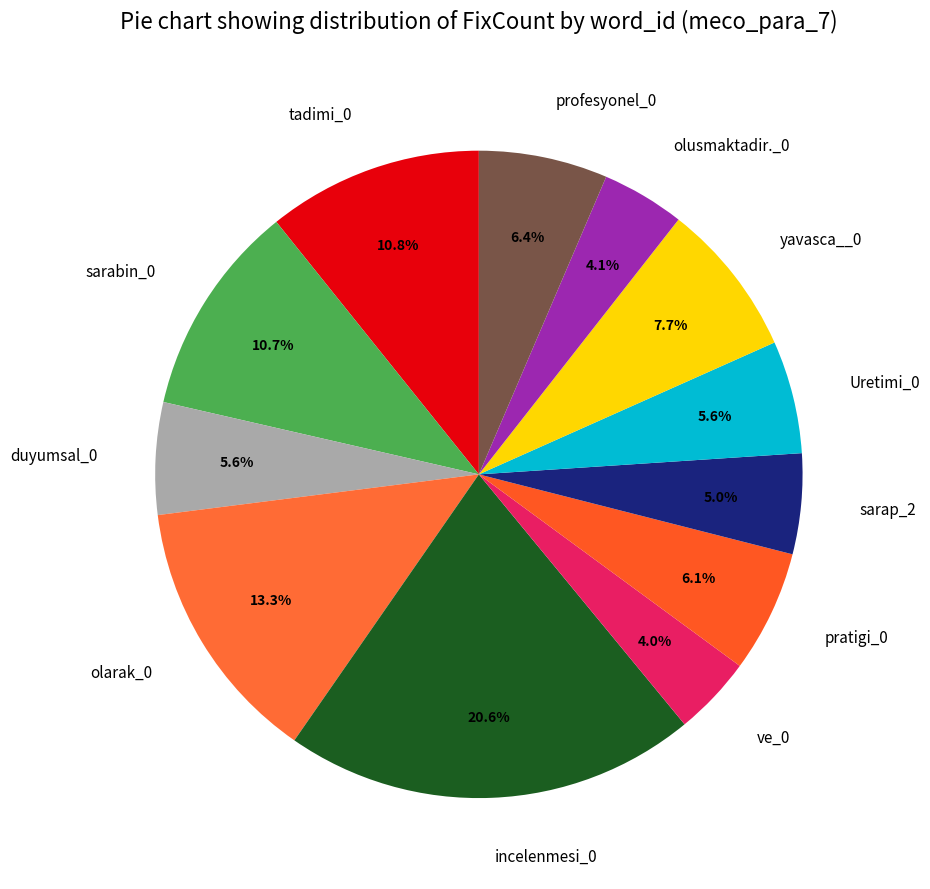

How many slices are in this pie chart?

12